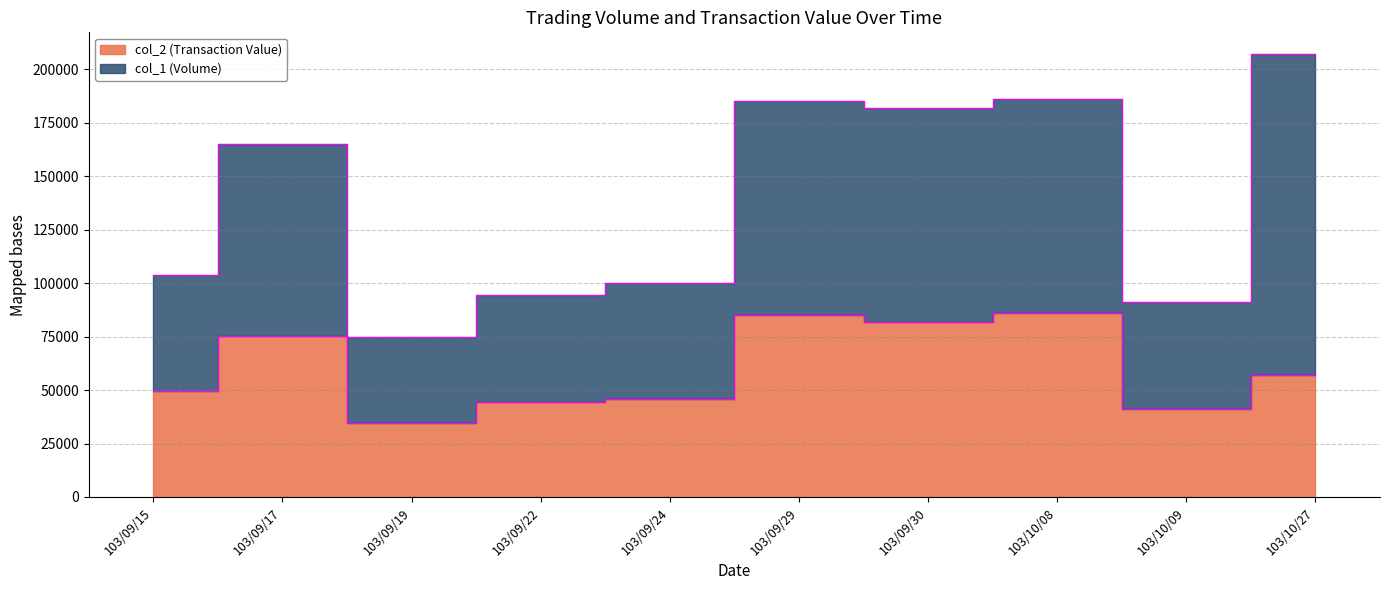

The chart shows a value of 23446 at 103/09/29. True or false?

False